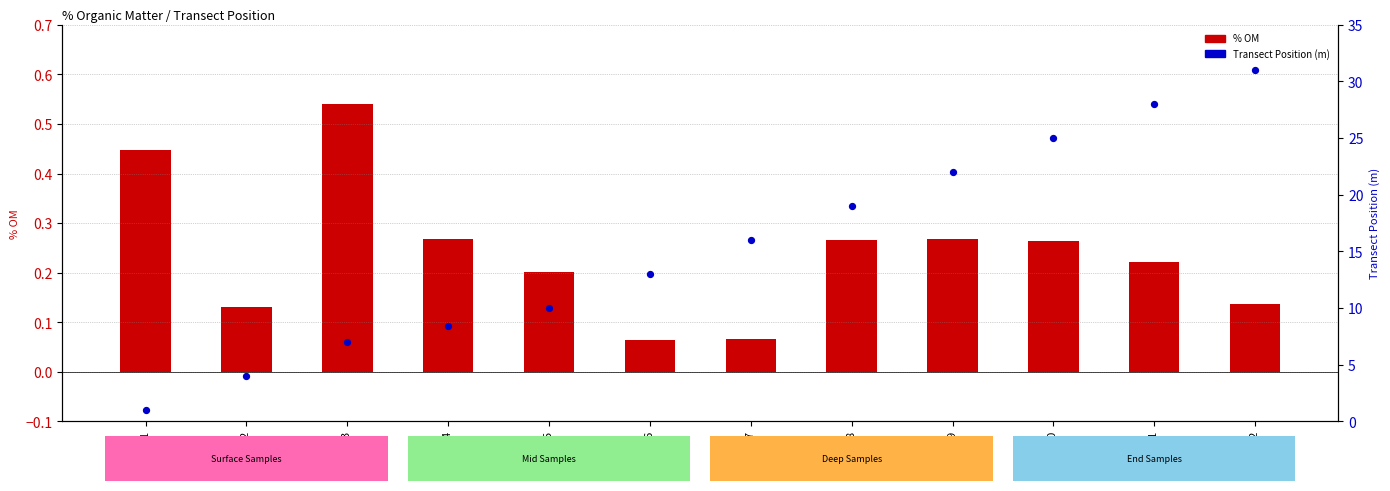

What are all the series names shown in the legend?

% OM, Transect Position (m)